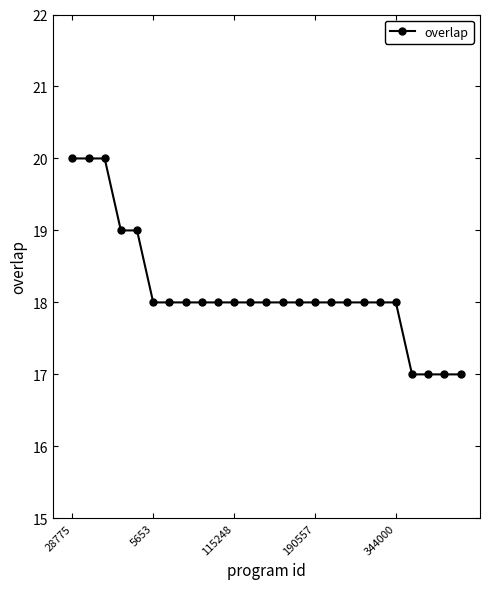

What is the average value?

18